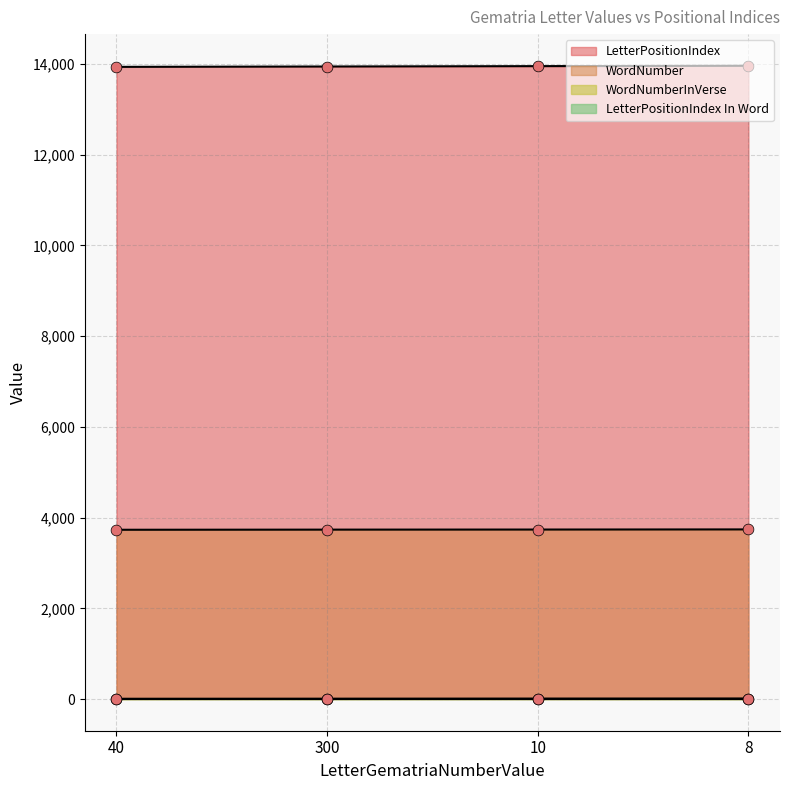

Which series has the largest total across all categories?

LetterPositionIndex